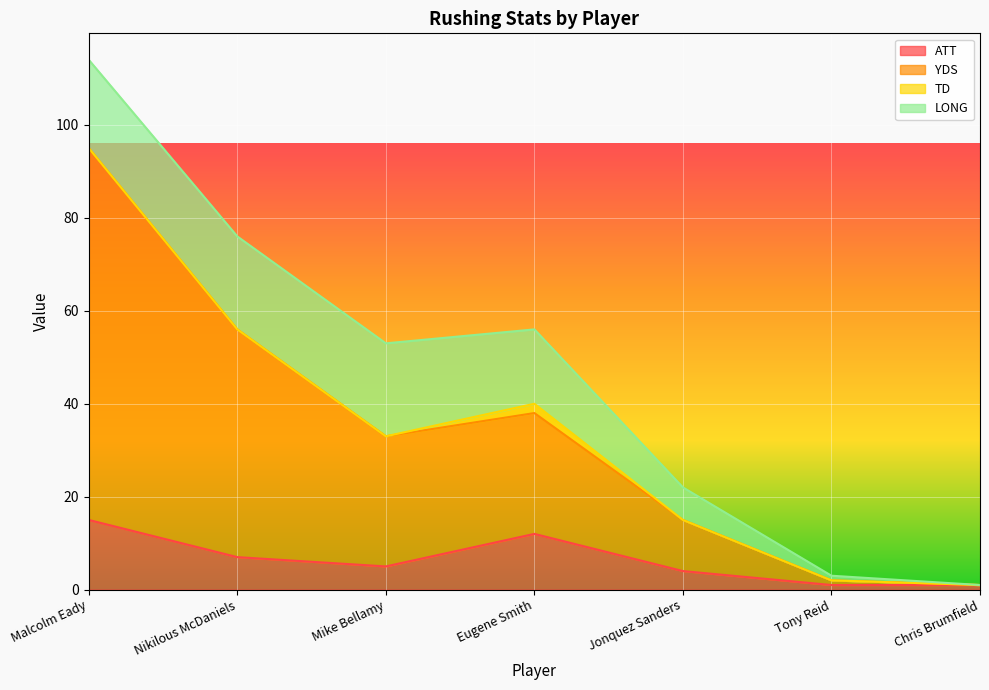

At which label does ATT first exceed 5?

Malcolm Eady